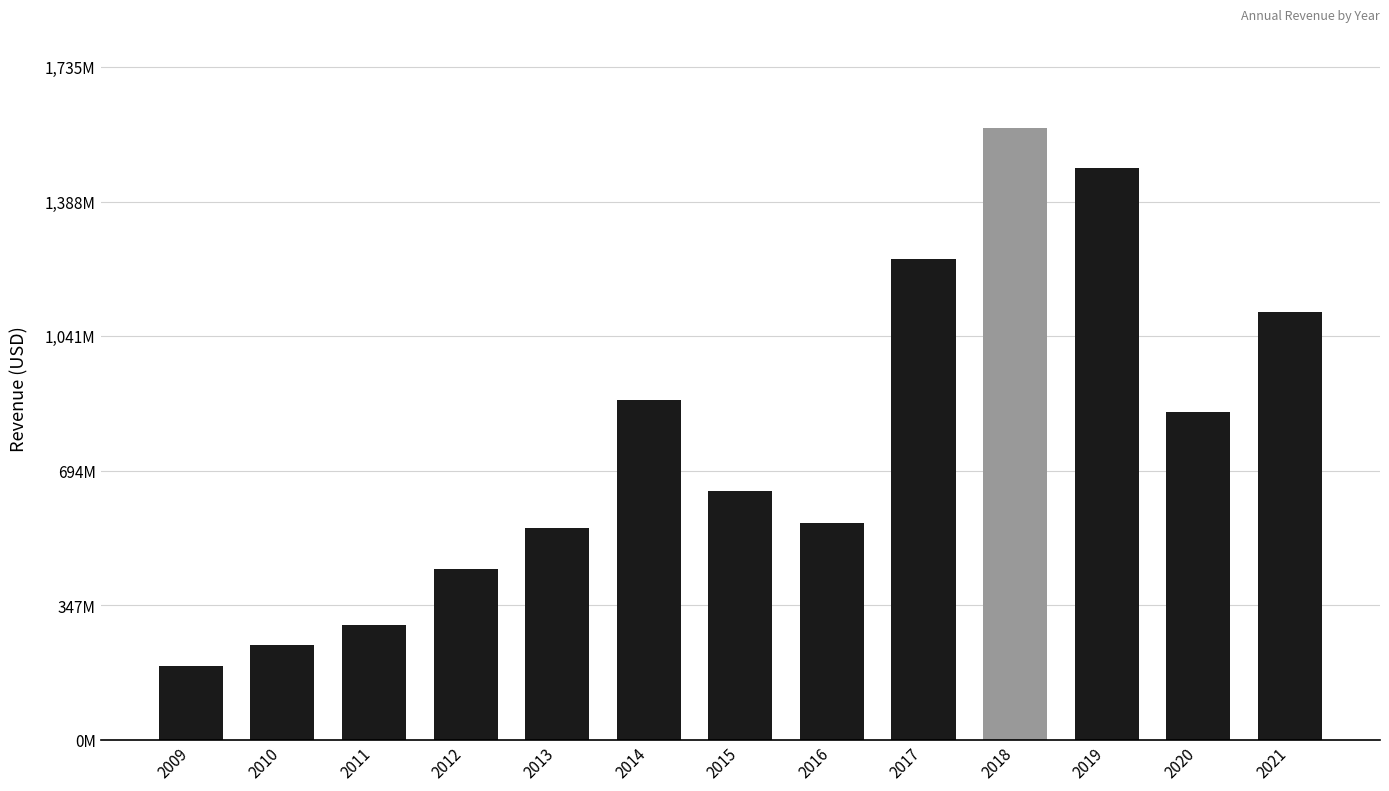

Which has a higher value, 2019 or 2020?

2019